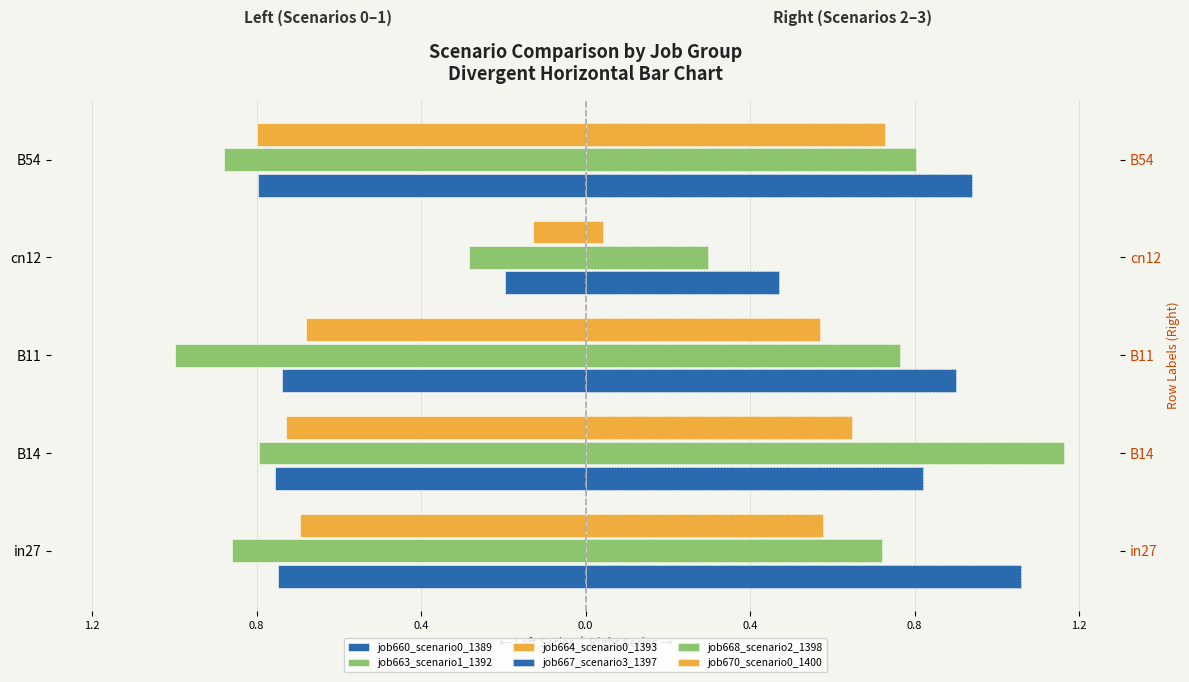

Reading right to left, what are all the values shown in this chart?

job660_scenario0_1389: -0.8	-0.2	-0.7	-0.8	-0.7
job663_scenario1_1392: -0.9	-0.3	-1.0	-0.8	-0.9
job664_scenario0_1393: -0.8	-0.1	-0.7	-0.7	-0.7
job667_scenario3_1397: 0.9	0.5	0.9	0.8	1.1
job668_scenario2_1398: 0.8	0.3	0.8	1.2	0.7
job670_scenario0_1400: 0.7	0.0	0.6	0.6	0.6